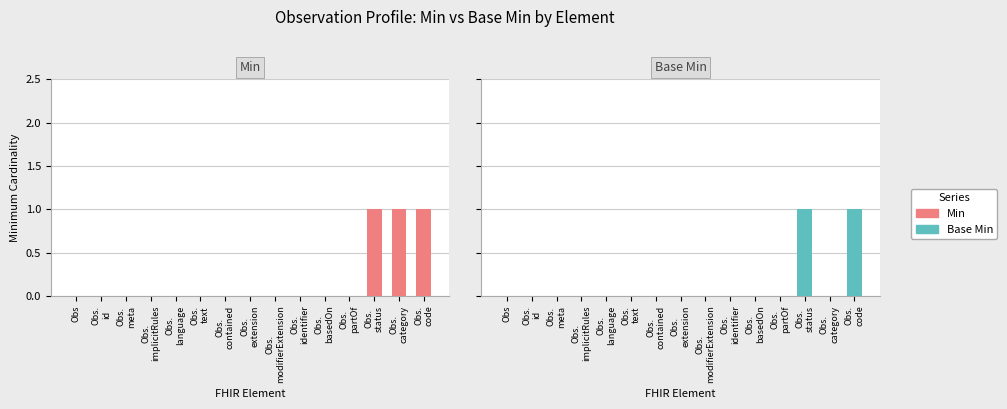

Reading left to right, list all the values displayed in this chart.

Min: 0	0	0	0	0	0	0	0	0	0	0	0	1	1	1
Base Min: 0	0	0	0	0	0	0	0	0	0	0	0	1	0	1